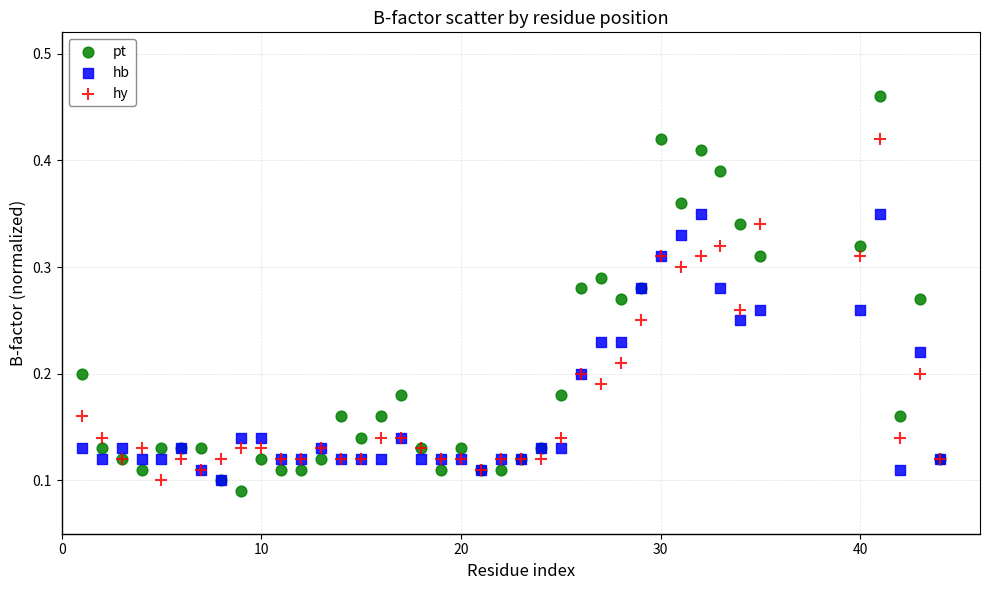

What are all the series names shown in the legend?

pt, hb, hy